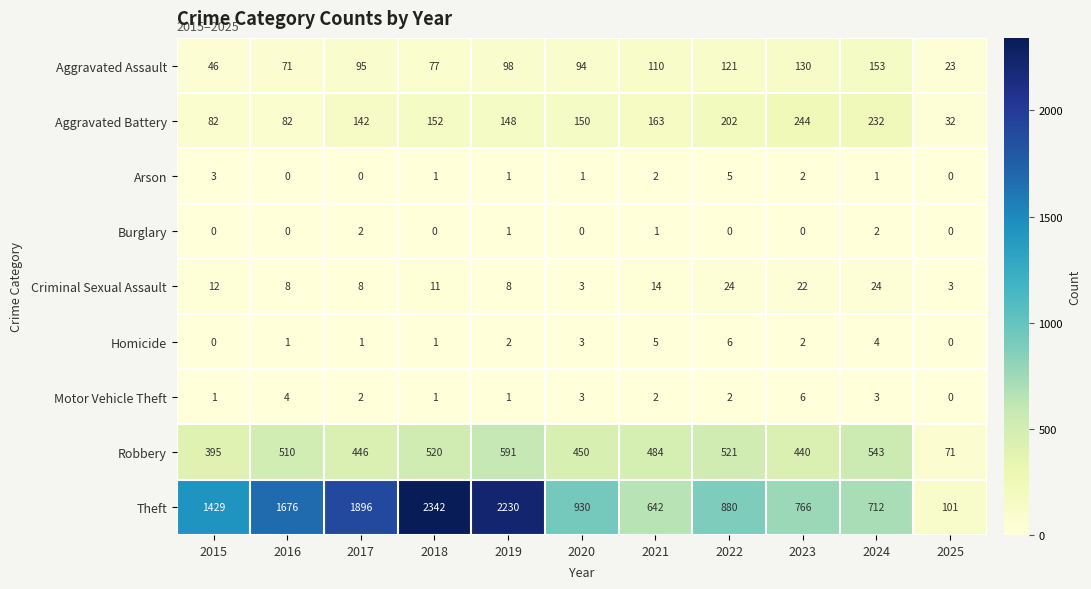

How many positive values does the Arson series have?

8